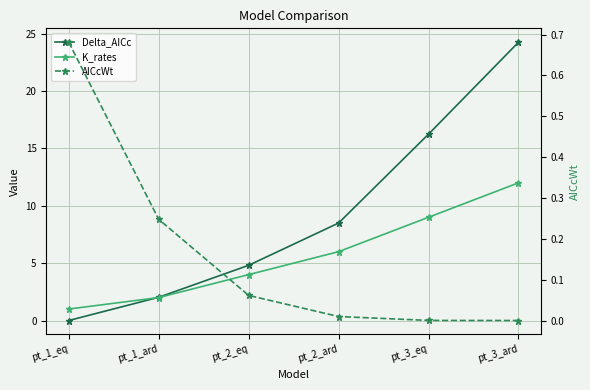

How many series are shown in this chart?

3